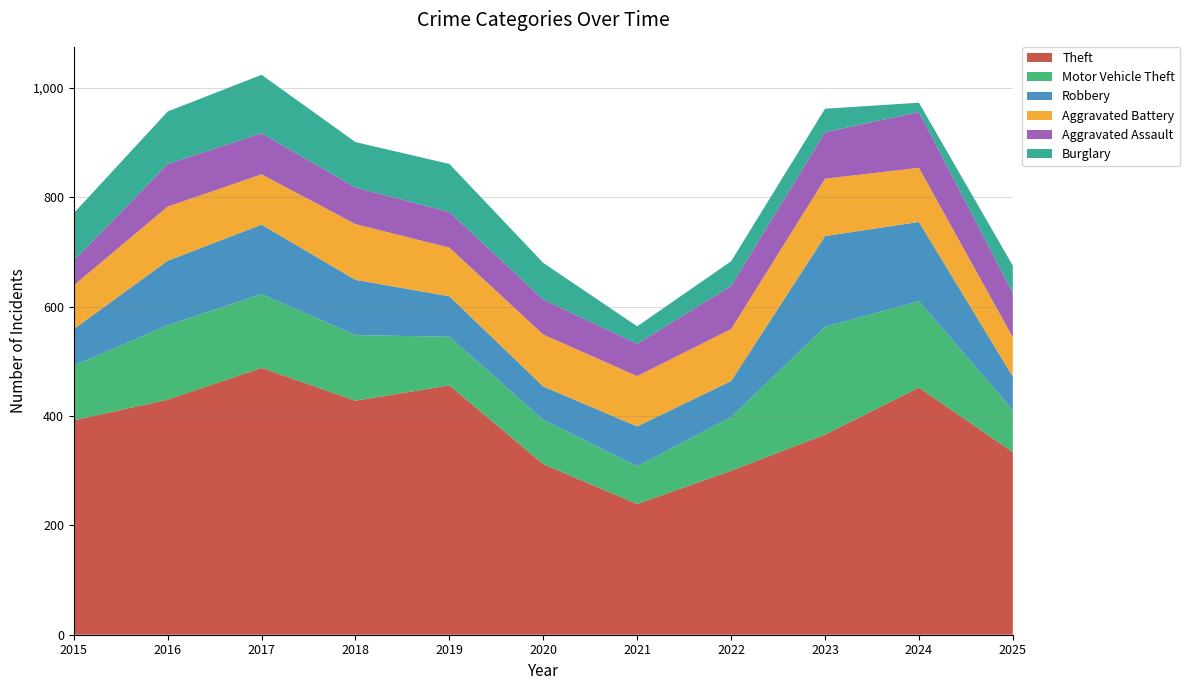

Reading left to right, what are all the values shown in this chart?

Theft: 392	430	488	428	456	312	239	300	366	452	334
Motor Vehicle Theft: 100	136	135	120	89	81	69	98	197	158	77
Robbery: 67	118	127	101	74	61	73	66	166	145	61
Aggravated Battery: 80	99	92	102	89	95	92	95	105	99	72
Aggravated Assault: 45	78	75	67	65	64	59	79	85	102	81
Burglary: 87	96	107	83	88	67	32	45	43	17	50